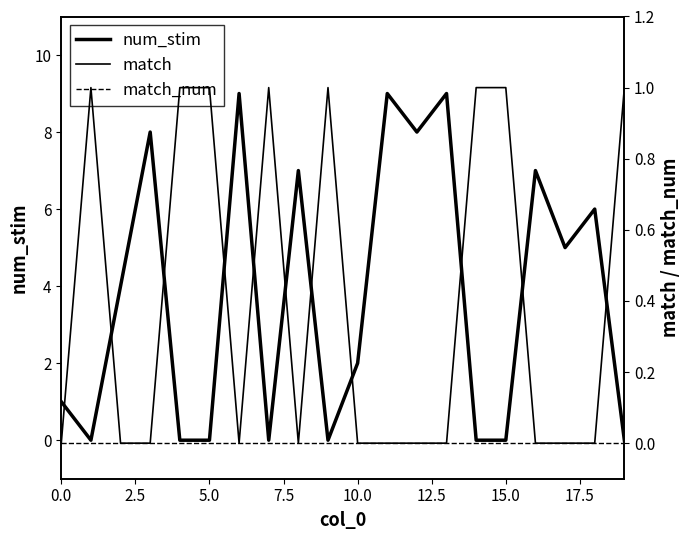

Is it true that match equals 0 at 10?

True